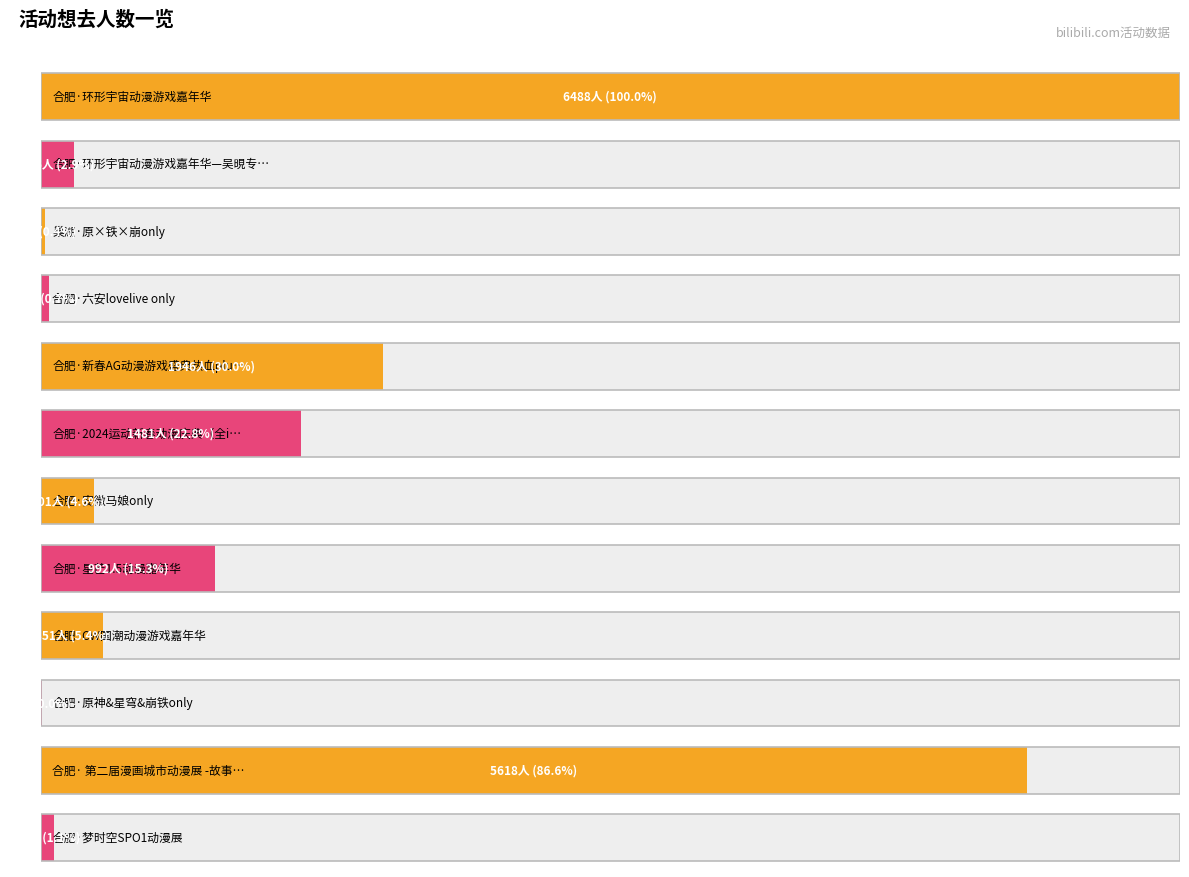

Where is the data nearest to the value 3245?

合肥·新春AG动漫游戏盛典热血plus